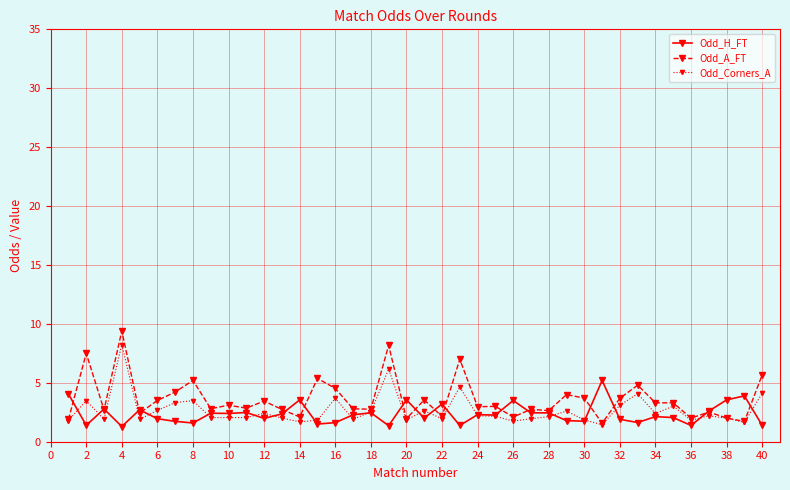

True or false: Odd_Corners_A has more than 0 interior local peaks.

True